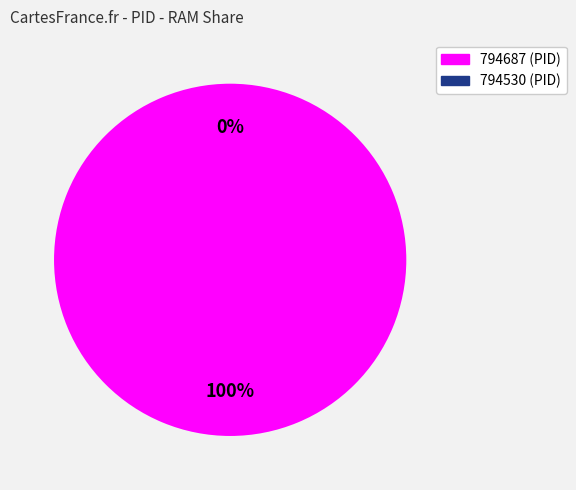

Does any single category account for the majority?

Yes